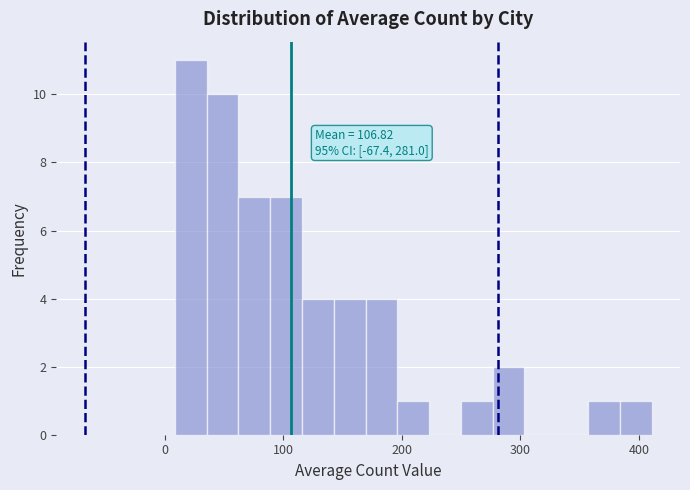

Read against the x-axis, roughly where is the centre of the tallest bar?

20